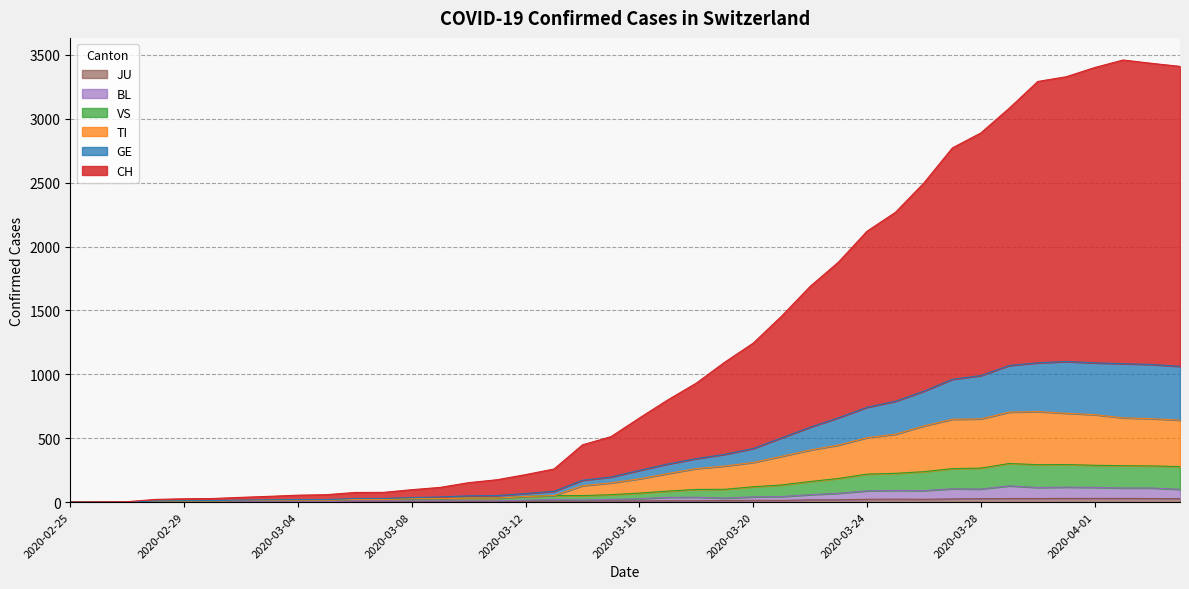

Does the chart have visible grid lines?

Yes